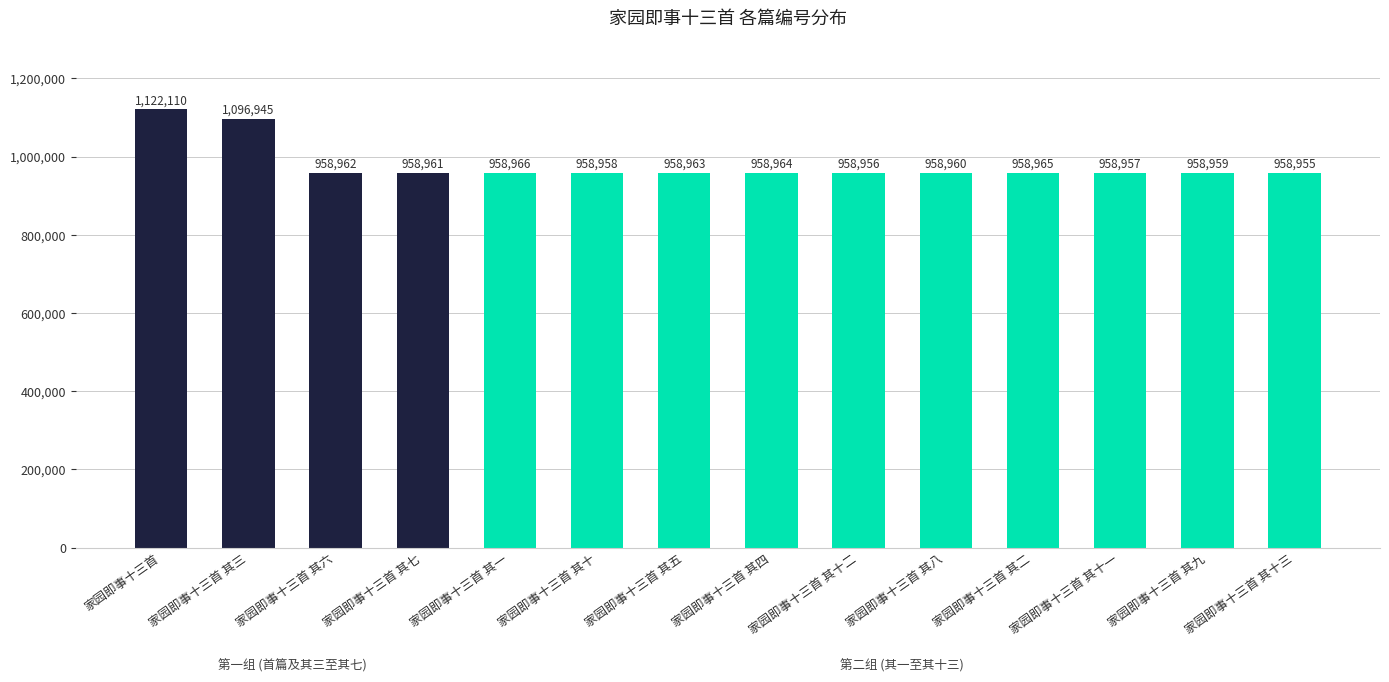

What is the difference between the maximum and minimum values?

163155